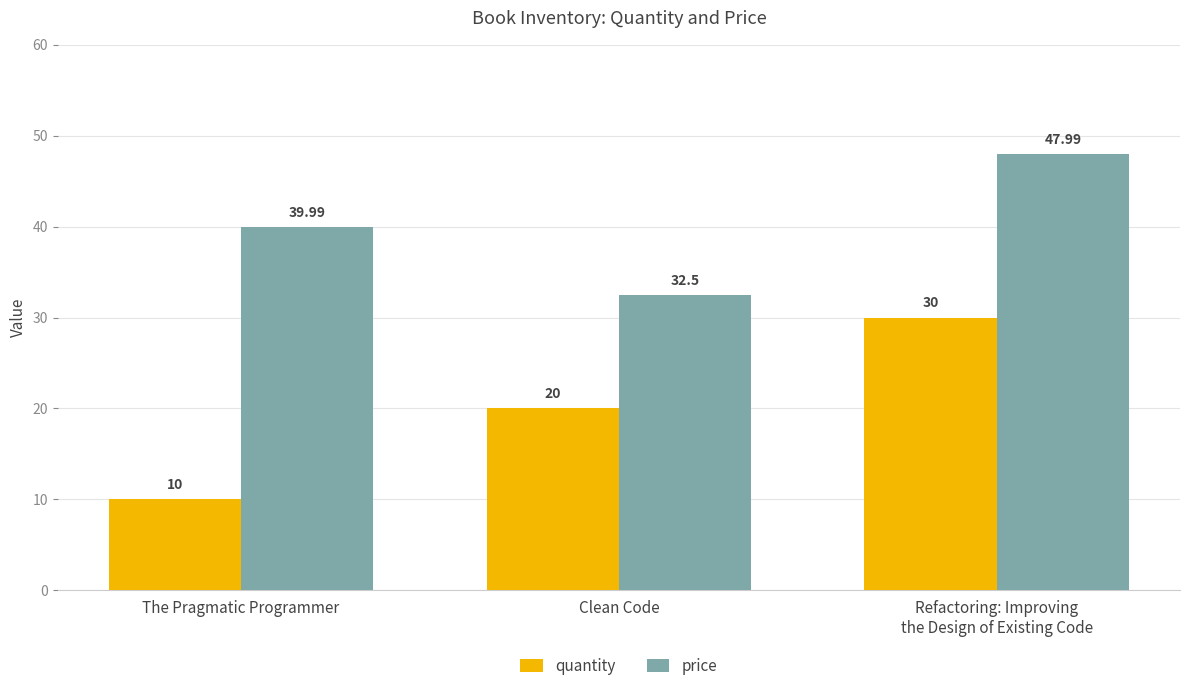

Does the chart contain stacked bars?

No